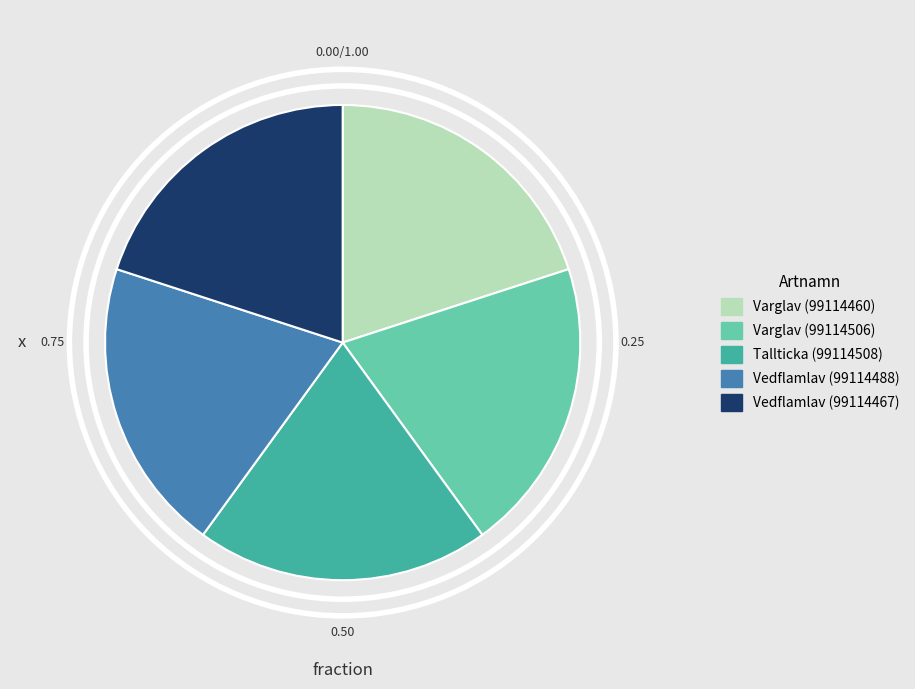

Approximately how many times larger is the value at Vedflamlav (99114467) compared to Varglav (99114506)?

1.0